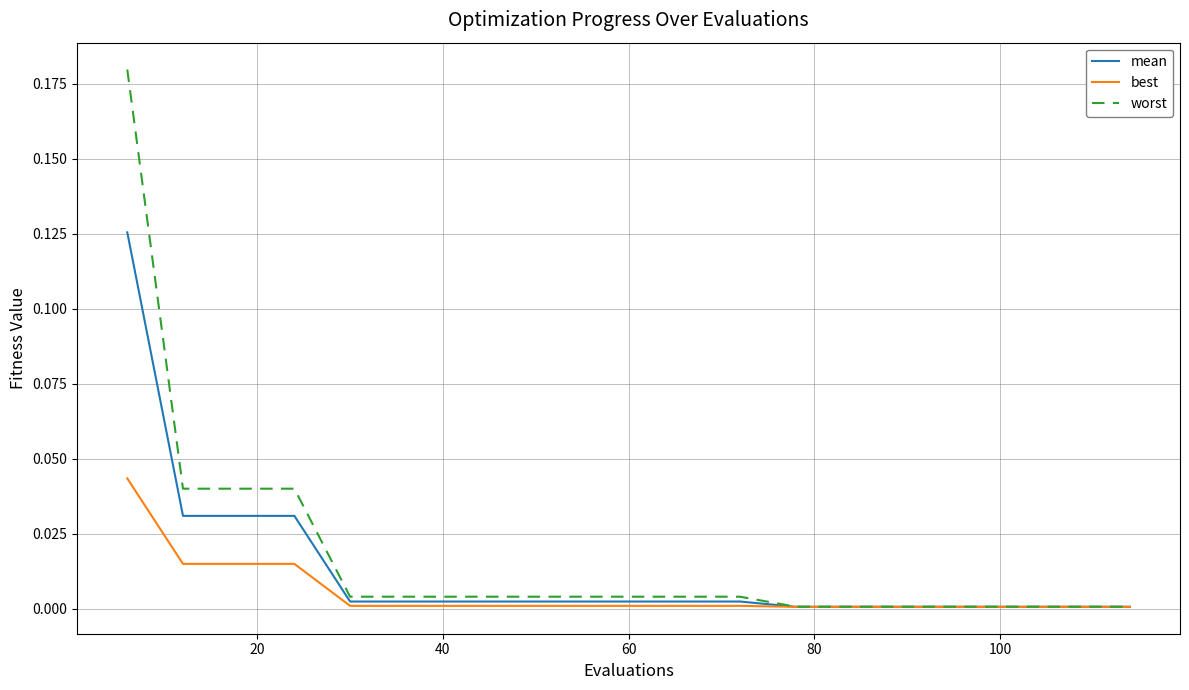

Which series has the widest spread of values?

worst